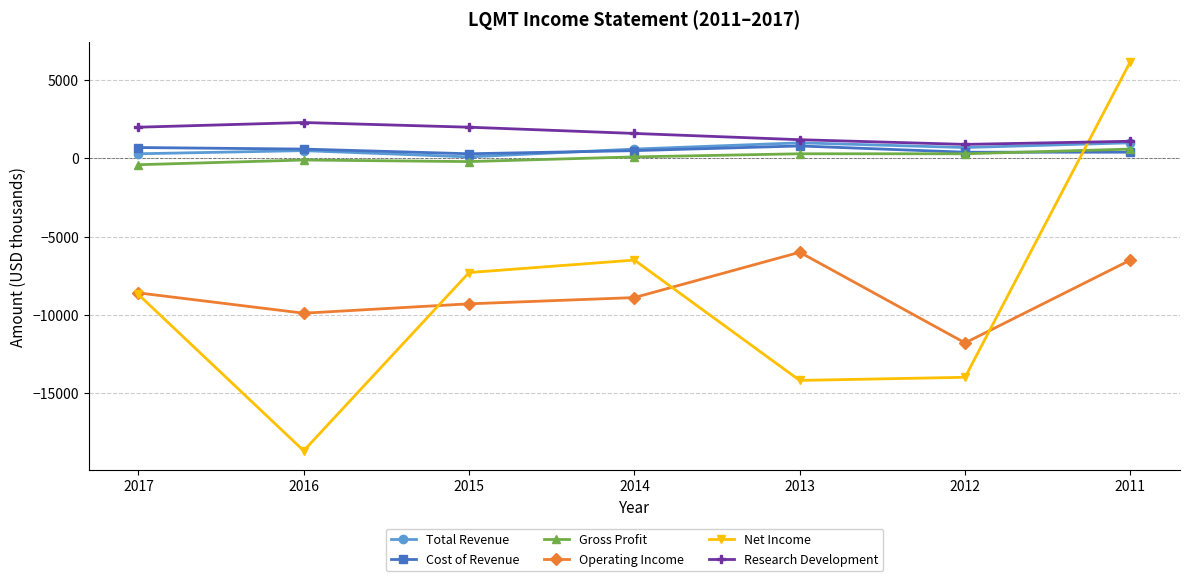

Is the value of Net Income at 2015 greater than the value of Operating Income at 2017?

Yes